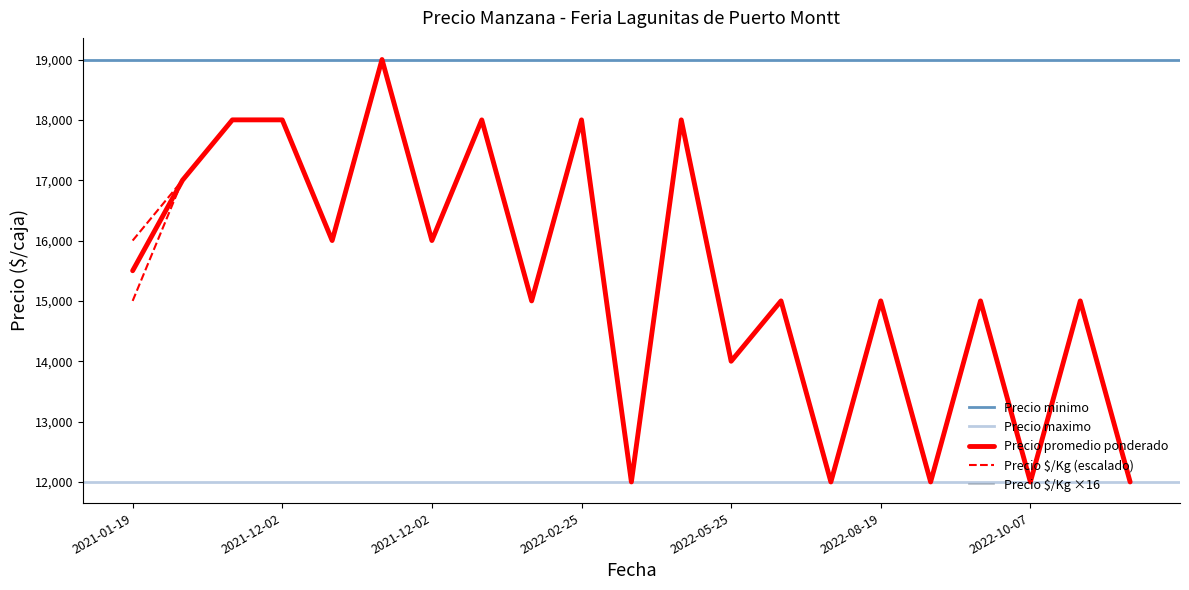

At which label does Precio $/Kg first exceed 15008?

2021-01-19